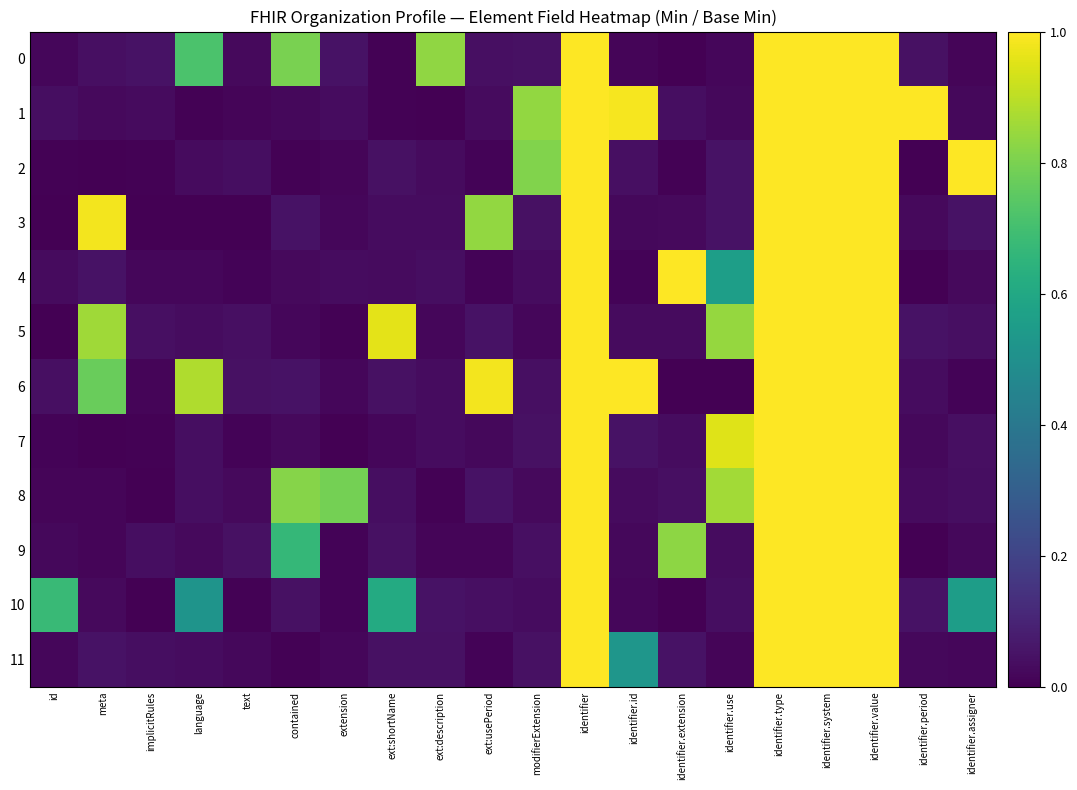

Reading left to right, list all the values displayed in this chart.

0: id=0.0	meta=0.0	implicitRules=0.0	language=0.7	text=0.0	contained=0.8	extension=0.0	ext:shortName=0.0	ext:description=0.8	ext:usePeriod=0.0	modifierExtension=0.0	identifier=1.9	identifier.id=0.0	identifier.extension=0.0	identifier.use=0.0	identifier.type=1.2	identifier.system=1.2	identifier.value=1.3	identifier.period=0.0	identifier.assigner=0.0
1: id=0.0	meta=0.0	implicitRules=0.0	language=0.0	text=0.0	contained=0.0	extension=0.0	ext:shortName=0.0	ext:description=0.0	ext:usePeriod=0.0	modifierExtension=0.8	identifier=1.0	identifier.id=1.0	identifier.extension=0.0	identifier.use=0.0	identifier.type=1.3	identifier.system=1.1	identifier.value=1.1	identifier.period=1.0	identifier.assigner=0.0
2: id=0.0	meta=0.0	implicitRules=0.0	language=0.0	text=0.0	contained=0.0	extension=0.0	ext:shortName=0.0	ext:description=0.0	ext:usePeriod=0.0	modifierExtension=0.8	identifier=1.0	identifier.id=0.0	identifier.extension=0.0	identifier.use=0.0	identifier.type=1.0	identifier.system=1.0	identifier.value=1.0	identifier.period=0.0	identifier.assigner=1.0
3: id=0.0	meta=1.0	implicitRules=0.0	language=0.0	text=0.0	contained=0.0	extension=0.0	ext:shortName=0.0	ext:description=0.0	ext:usePeriod=0.8	modifierExtension=0.0	identifier=1.7	identifier.id=0.0	identifier.extension=0.0	identifier.use=0.0	identifier.type=1.1	identifier.system=1.2	identifier.value=1.2	identifier.period=0.0	identifier.assigner=0.0
4: id=0.0	meta=0.0	implicitRules=0.0	language=0.0	text=0.0	contained=0.0	extension=0.0	ext:shortName=0.0	ext:description=0.0	ext:usePeriod=0.0	modifierExtension=0.0	identifier=1.0	identifier.id=0.0	identifier.extension=1.0	identifier.use=0.6	identifier.type=1.0	identifier.system=2.0	identifier.value=1.0	identifier.period=0.0	identifier.assigner=0.0
5: id=0.0	meta=0.9	implicitRules=0.0	language=0.0	text=0.0	contained=0.0	extension=0.0	ext:shortName=1.0	ext:description=0.0	ext:usePeriod=0.0	modifierExtension=0.0	identifier=1.0	identifier.id=0.0	identifier.extension=0.0	identifier.use=0.8	identifier.type=1.2	identifier.system=1.0	identifier.value=1.2	identifier.period=0.0	identifier.assigner=0.0
6: id=0.0	meta=0.8	implicitRules=0.0	language=0.9	text=0.0	contained=0.0	extension=0.0	ext:shortName=0.0	ext:description=0.0	ext:usePeriod=1.0	modifierExtension=0.0	identifier=1.2	identifier.id=1.0	identifier.extension=0.0	identifier.use=0.0	identifier.type=1.0	identifier.system=1.1	identifier.value=2.0	identifier.period=0.0	identifier.assigner=0.0
7: id=0.0	meta=0.0	implicitRules=0.0	language=0.0	text=0.0	contained=0.0	extension=0.0	ext:shortName=0.0	ext:description=0.0	ext:usePeriod=0.0	modifierExtension=0.0	identifier=1.7	identifier.id=0.0	identifier.extension=0.0	identifier.use=0.9	identifier.type=1.2	identifier.system=1.7	identifier.value=1.0	identifier.period=0.0	identifier.assigner=0.0
8: id=0.0	meta=0.0	implicitRules=0.0	language=0.0	text=0.0	contained=0.8	extension=0.8	ext:shortName=0.0	ext:description=0.0	ext:usePeriod=0.0	modifierExtension=0.0	identifier=1.2	identifier.id=0.0	identifier.extension=0.0	identifier.use=0.9	identifier.type=1.1	identifier.system=1.2	identifier.value=1.6	identifier.period=0.0	identifier.assigner=0.0
9: id=0.0	meta=0.0	implicitRules=0.0	language=0.0	text=0.0	contained=0.7	extension=0.0	ext:shortName=0.0	ext:description=0.0	ext:usePeriod=0.0	modifierExtension=0.0	identifier=1.0	identifier.id=0.0	identifier.extension=0.8	identifier.use=0.0	identifier.type=2.1	identifier.system=1.9	identifier.value=1.2	identifier.period=0.0	identifier.assigner=0.0
10: id=0.7	meta=0.0	implicitRules=0.0	language=0.5	text=0.0	contained=0.0	extension=0.0	ext:shortName=0.6	ext:description=0.0	ext:usePeriod=0.0	modifierExtension=0.0	identifier=1.3	identifier.id=0.0	identifier.extension=0.0	identifier.use=0.0	identifier.type=1.0	identifier.system=1.0	identifier.value=1.2	identifier.period=0.0	identifier.assigner=0.6
11: id=0.0	meta=0.0	implicitRules=0.0	language=0.0	text=0.0	contained=0.0	extension=0.0	ext:shortName=0.0	ext:description=0.0	ext:usePeriod=0.0	modifierExtension=0.0	identifier=1.1	identifier.id=0.5	identifier.extension=0.0	identifier.use=0.0	identifier.type=1.3	identifier.system=1.8	identifier.value=1.1	identifier.period=0.0	identifier.assigner=0.0